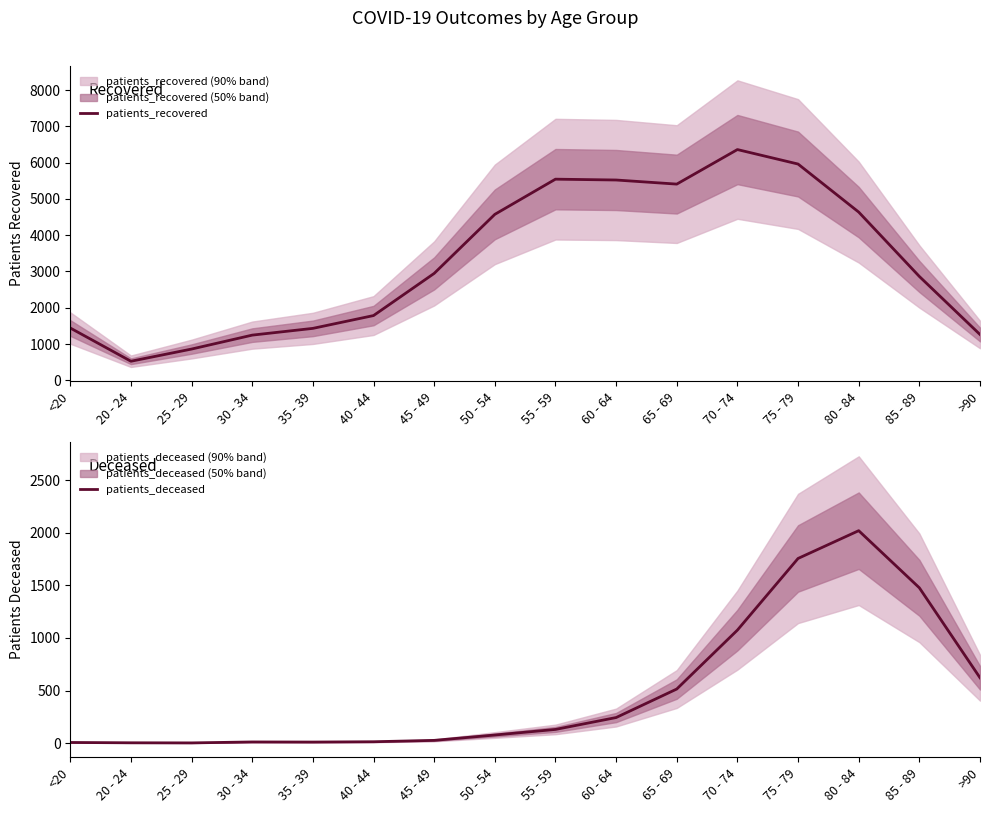

What is the label of the 5th point from the right?

70 - 74